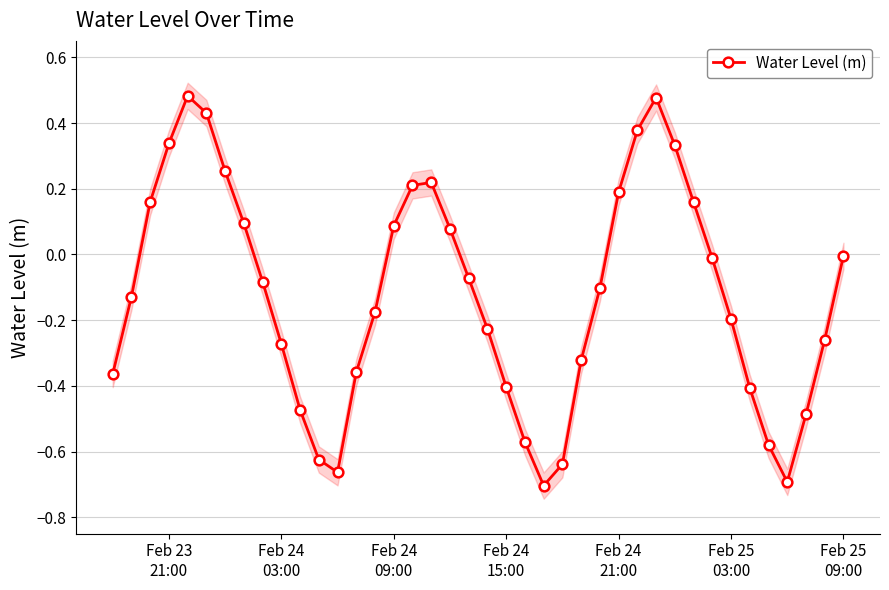

How many interior local valleys does the Water Level (m) series have?

3